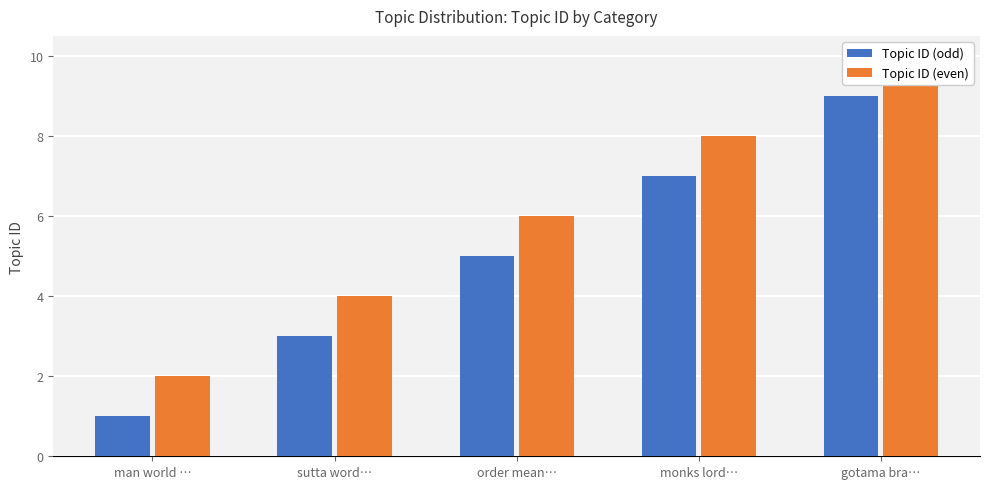

List the labels in order of Topic ID (odd) value, largest first.

gotama bra…, monks lord…, order mean…, sutta word…, man world …